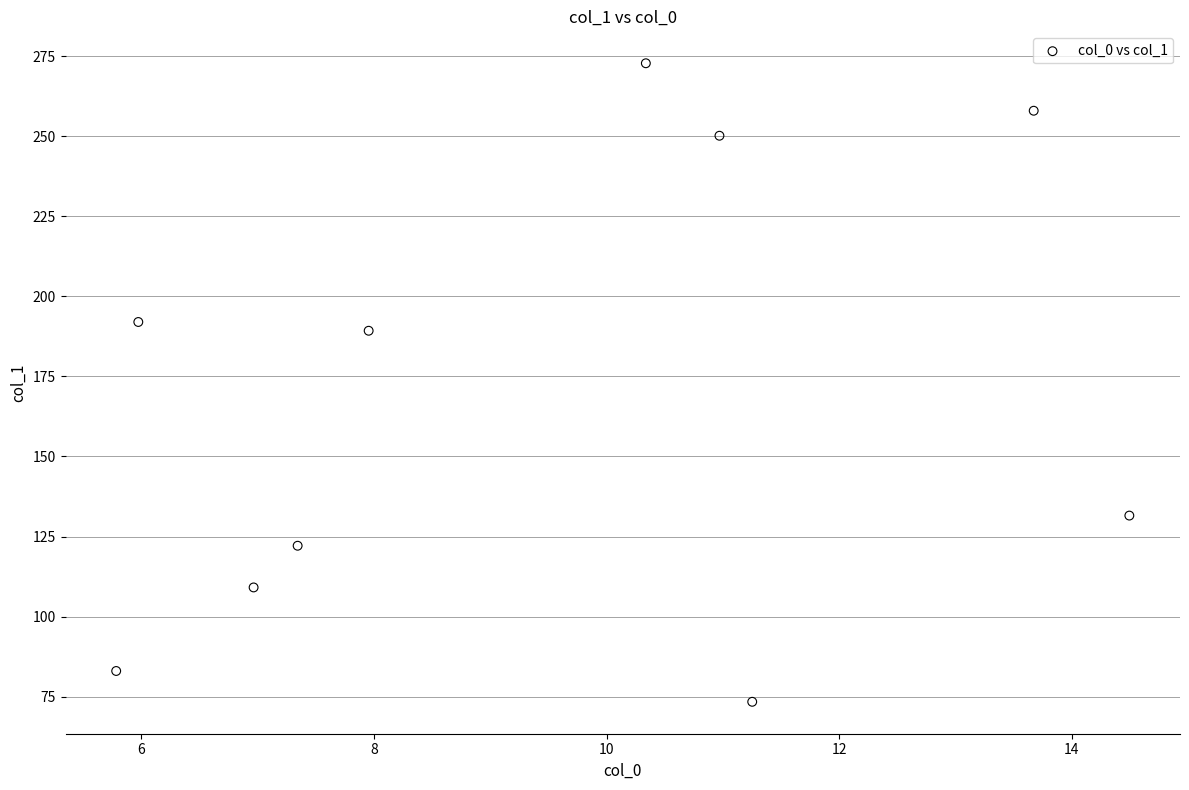

What Y value in the scatter plot is closest to 173?

189.2